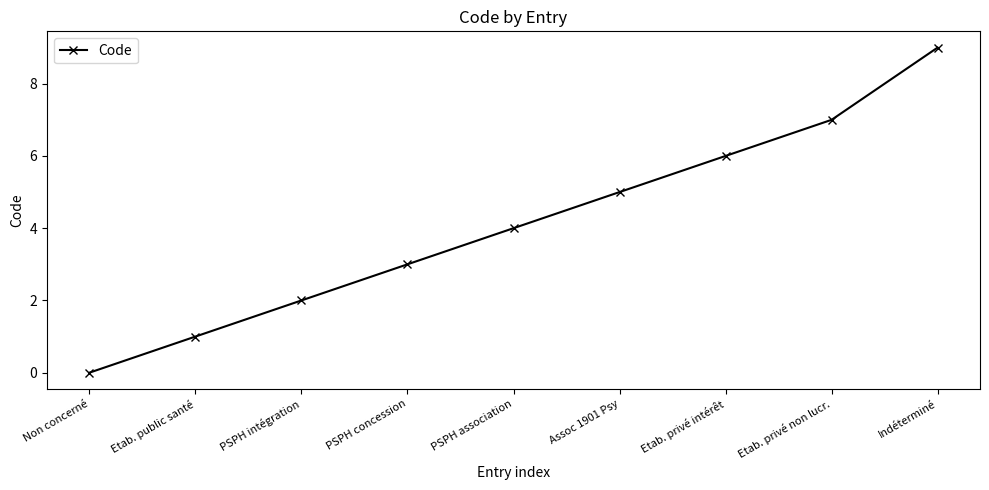

The value at Non concerné is 0. True or false?

True